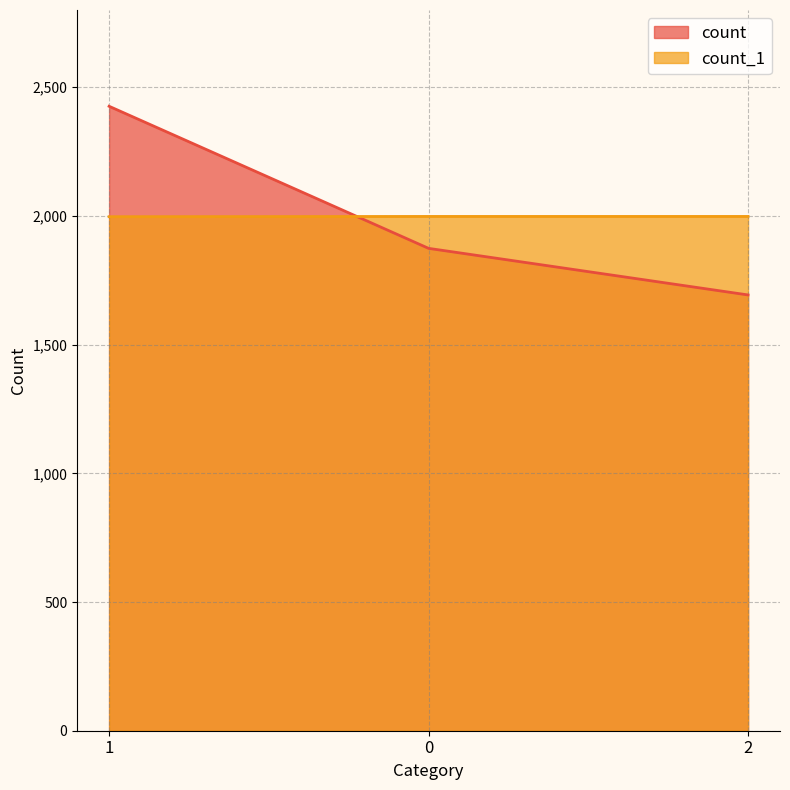

What is the label of the 1st point from the right?

2